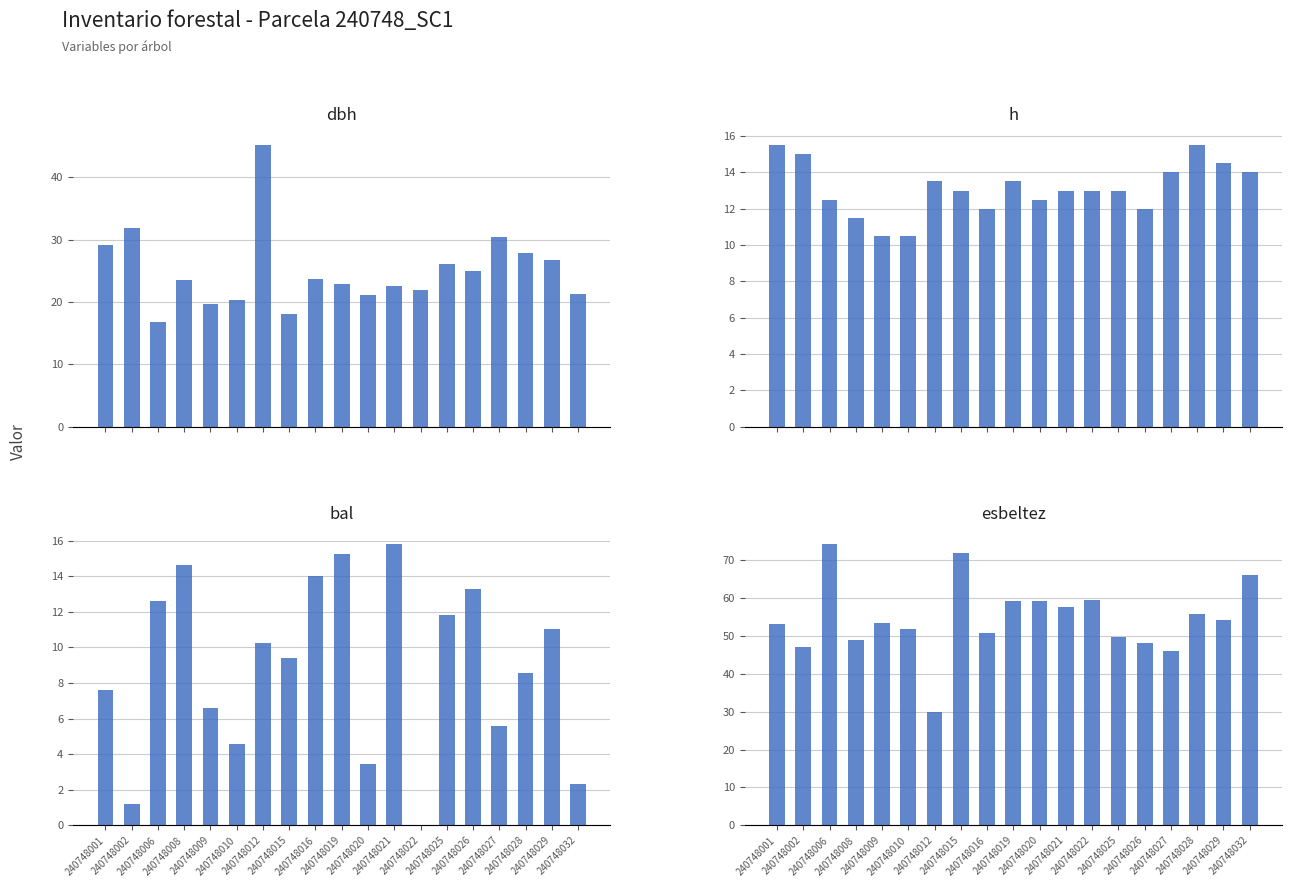

What are all the series names shown in the legend?

dbh, h, bal, esbeltez